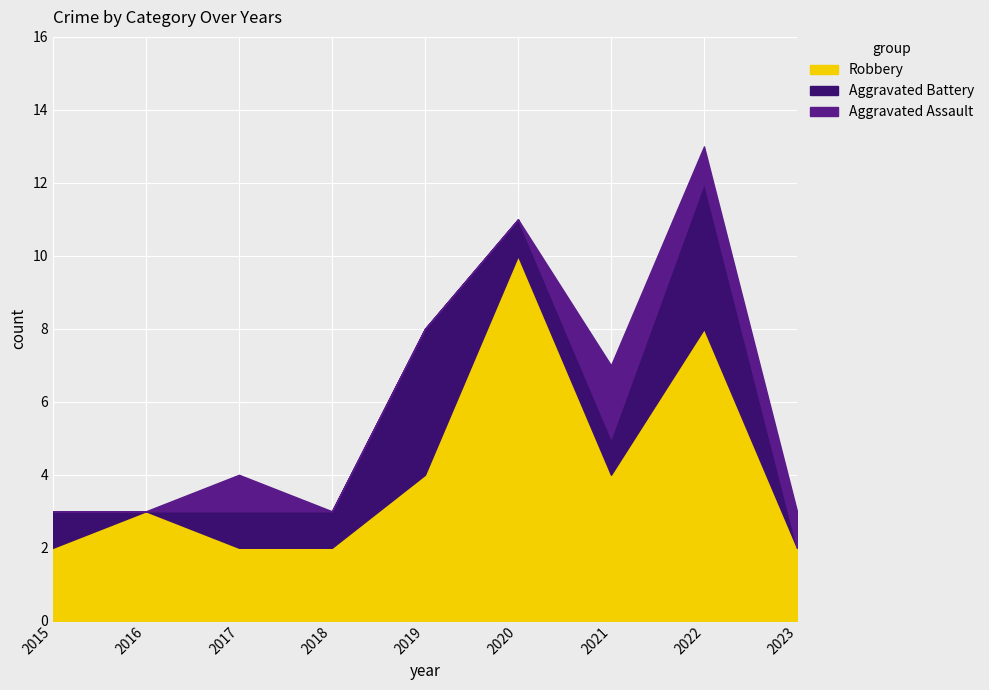

Rank the categories by Robbery value from highest to lowest.

2020, 2022, 2019, 2021, 2016, 2015, 2017, 2018, 2023